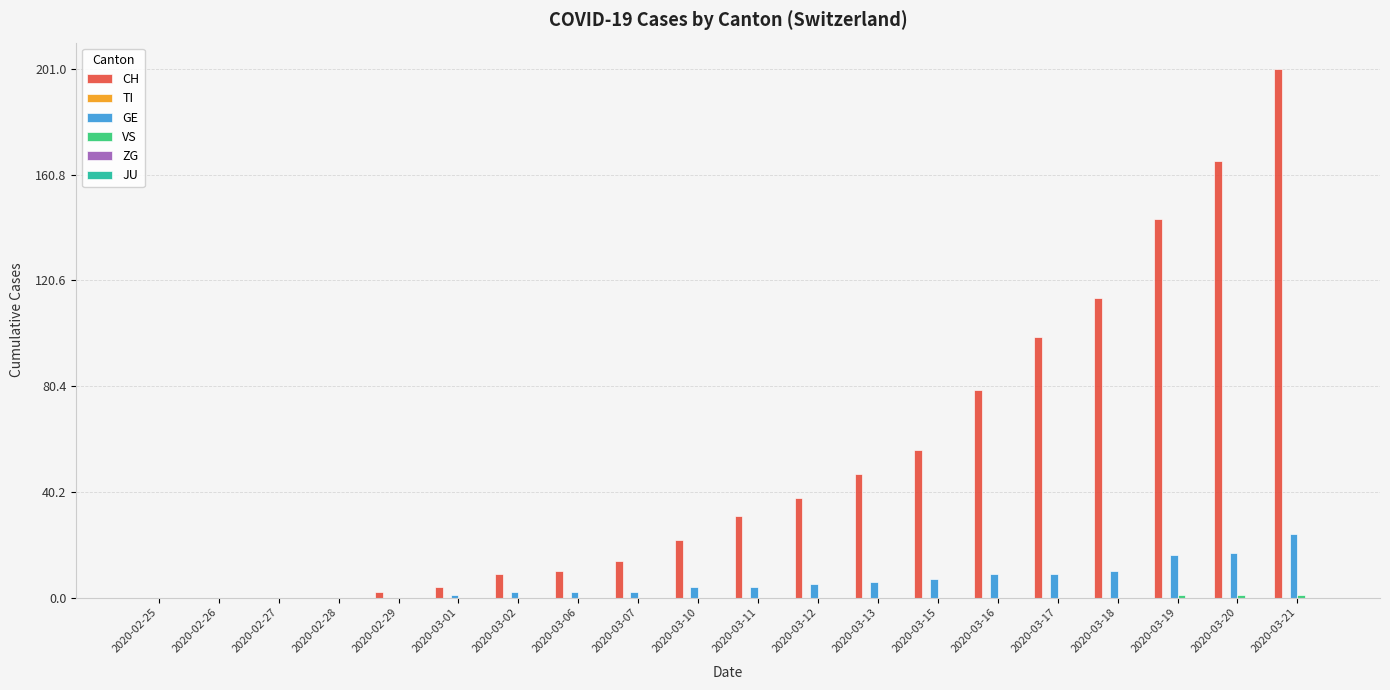

At which category is the sum across all series the highest?

2020-03-21